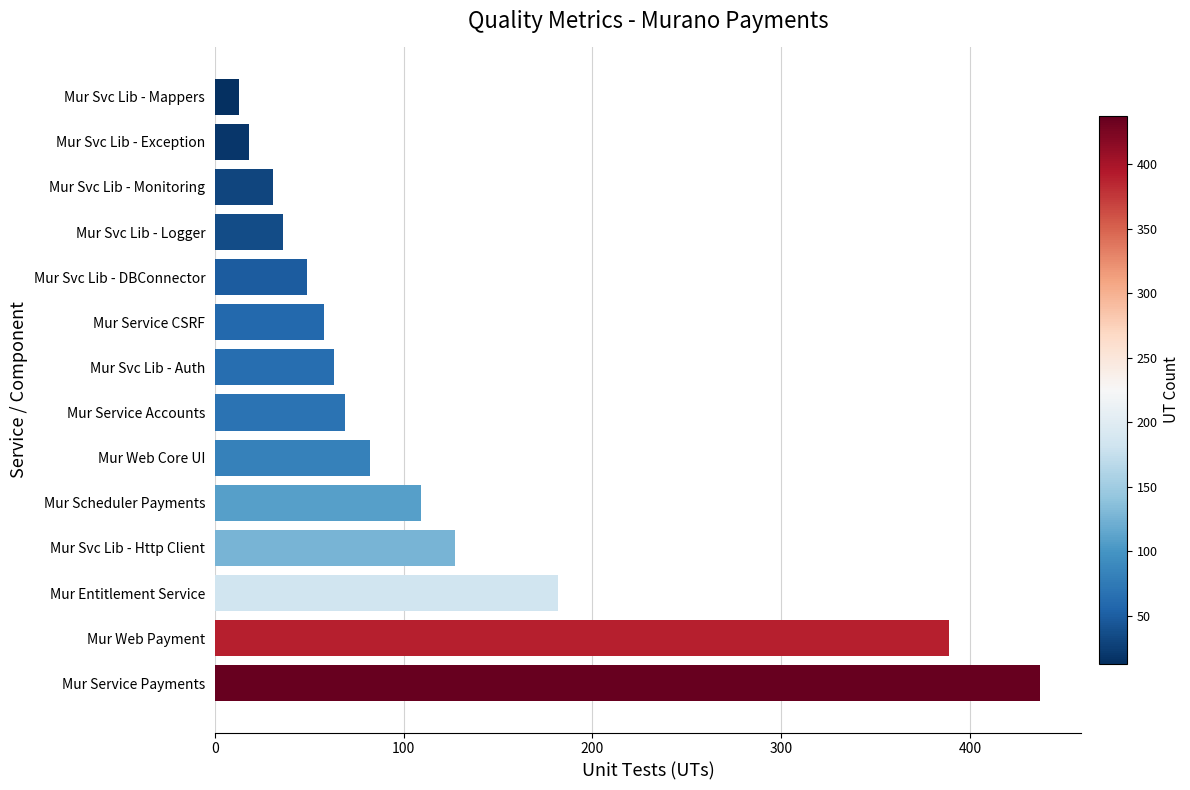

Rank the categories by value from lowest to highest.

Mur Svc Lib - Mappers, Mur Svc Lib - Exception, Mur Svc Lib - Monitoring, Mur Svc Lib - Logger, Mur Svc Lib - DBConnector, Mur Service CSRF, Mur Svc Lib - Auth, Mur Service Accounts, Mur Web Core UI, Mur Scheduler Payments, Mur Svc Lib - Http Client, Mur Entitlement Service, Mur Web Payment, Mur Service Payments